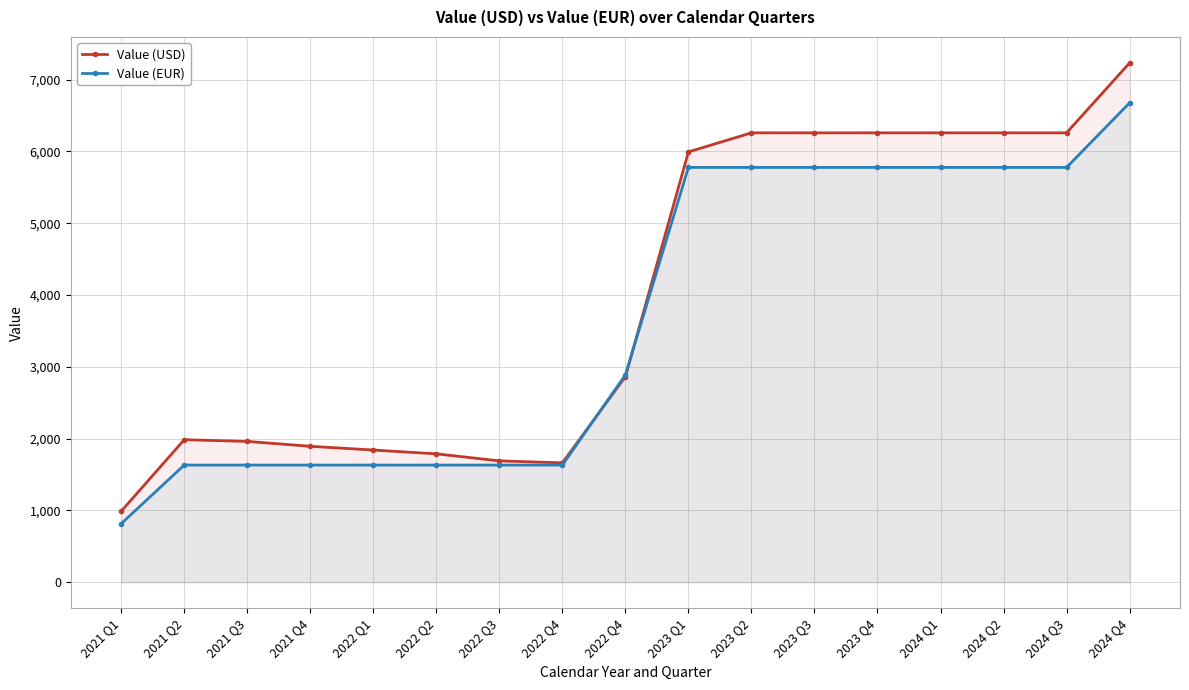

Is the value of Value (EUR) at 2021 Q2 greater than the value of Value (USD) at 2021 Q4?

No